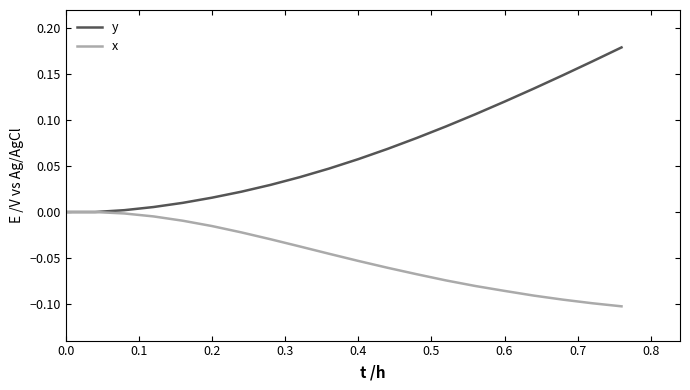

Rank the series by their maximum value, from lowest to highest.

x, y